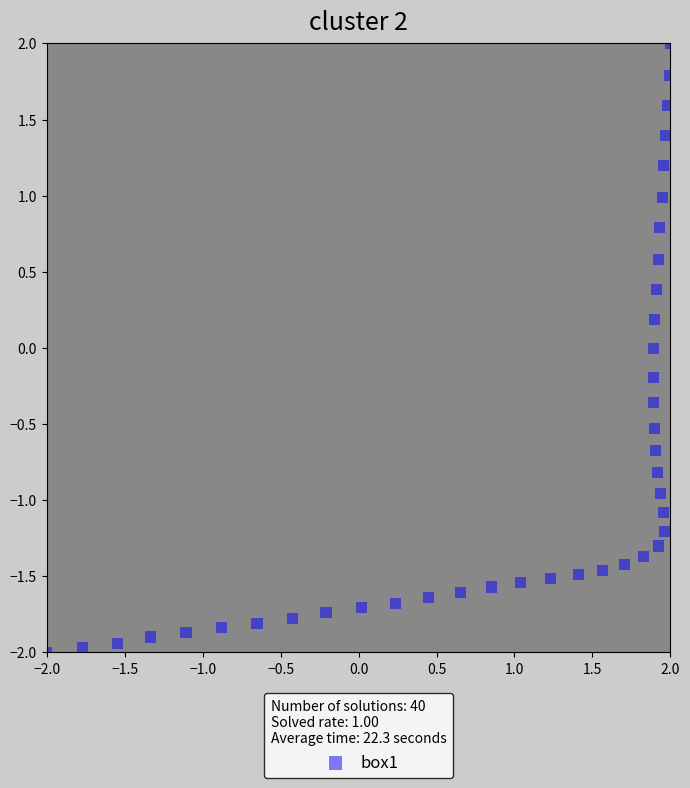

What is the range of X values (max minus min)?

4.0